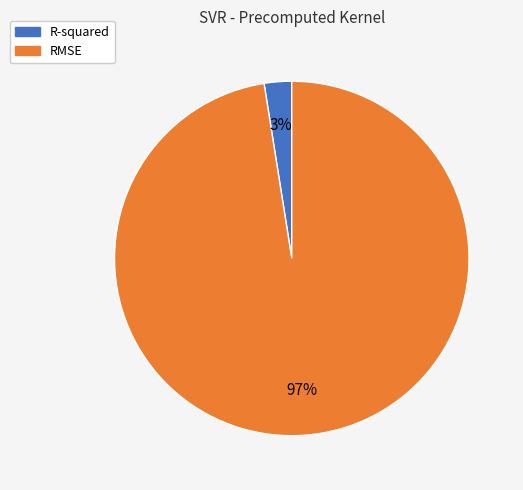

Do R-squared and RMSE together represent more than half of the pie?

Yes